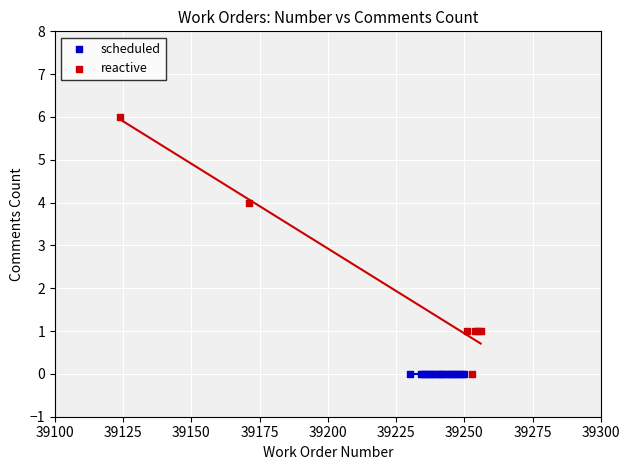

Which series reaches the maximum Y coordinate?

reactive